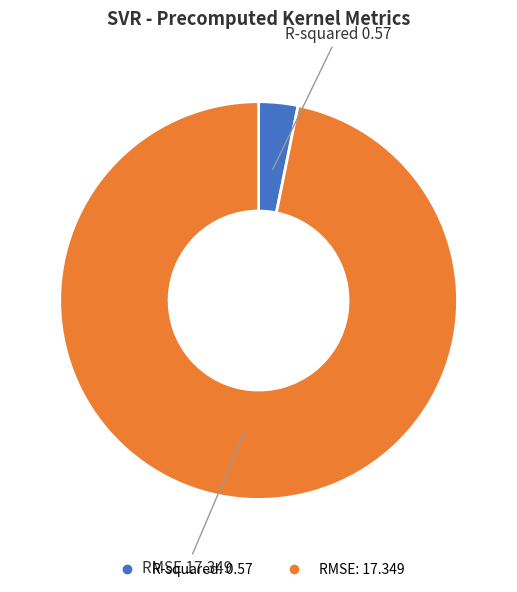

The RMSE slice represents 97% of the pie. True or false?

True